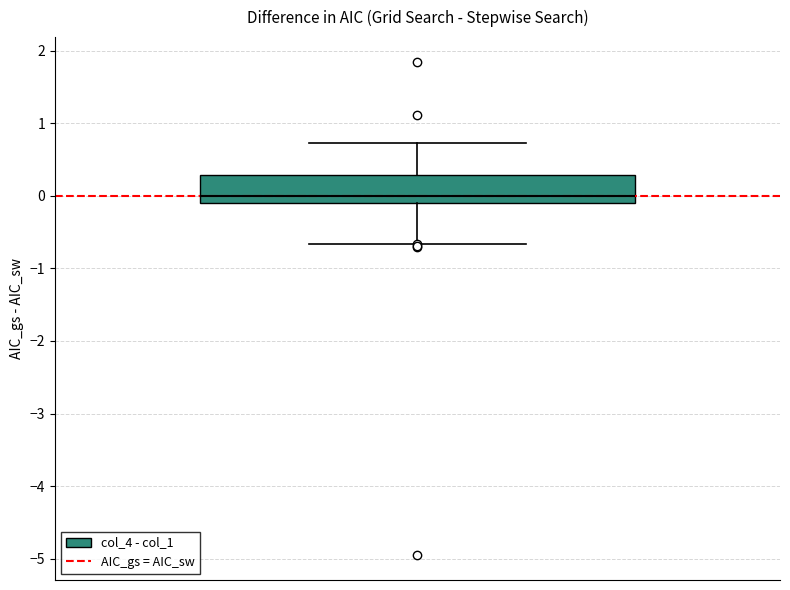

Where does the upper whisker of the box end on the y-axis? The values are not printed on the chart, so give them approximately, as read against the axis.

0.7